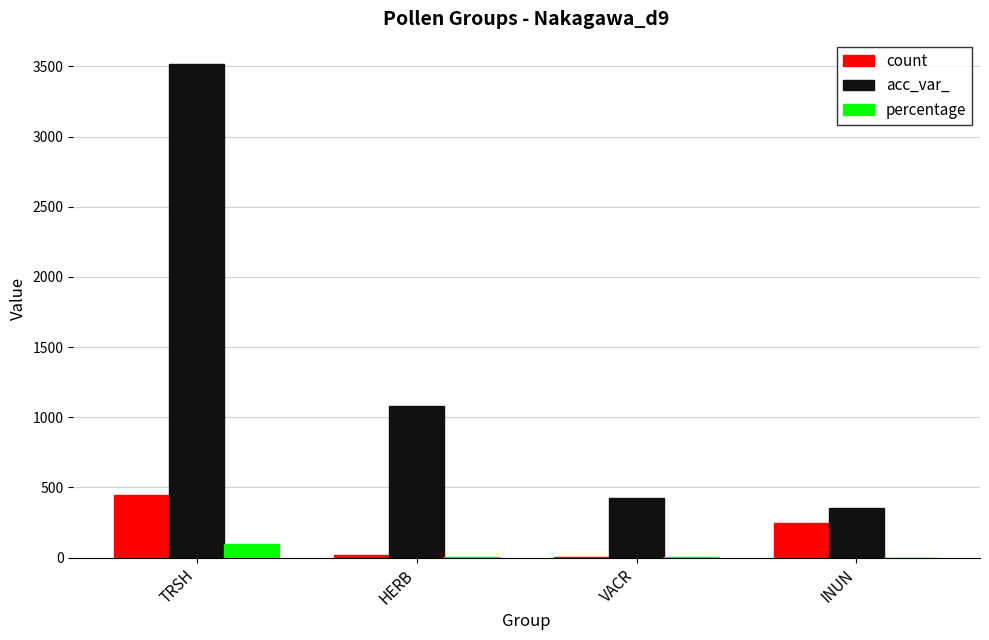

Does the chart contain stacked bars?

No